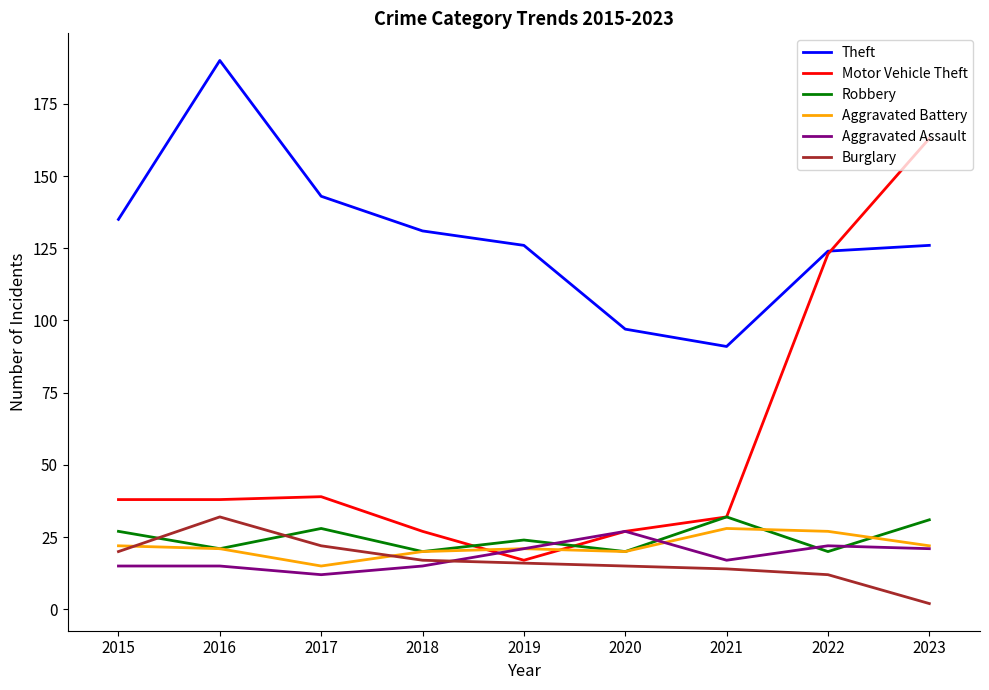

At which category does the chart reach its minimum across all series?

2023